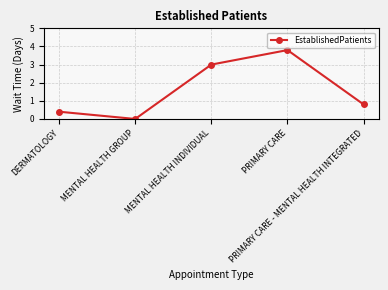

The chart shows a value of 0.0 at MENTAL HEALTH GROUP. True or false?

True